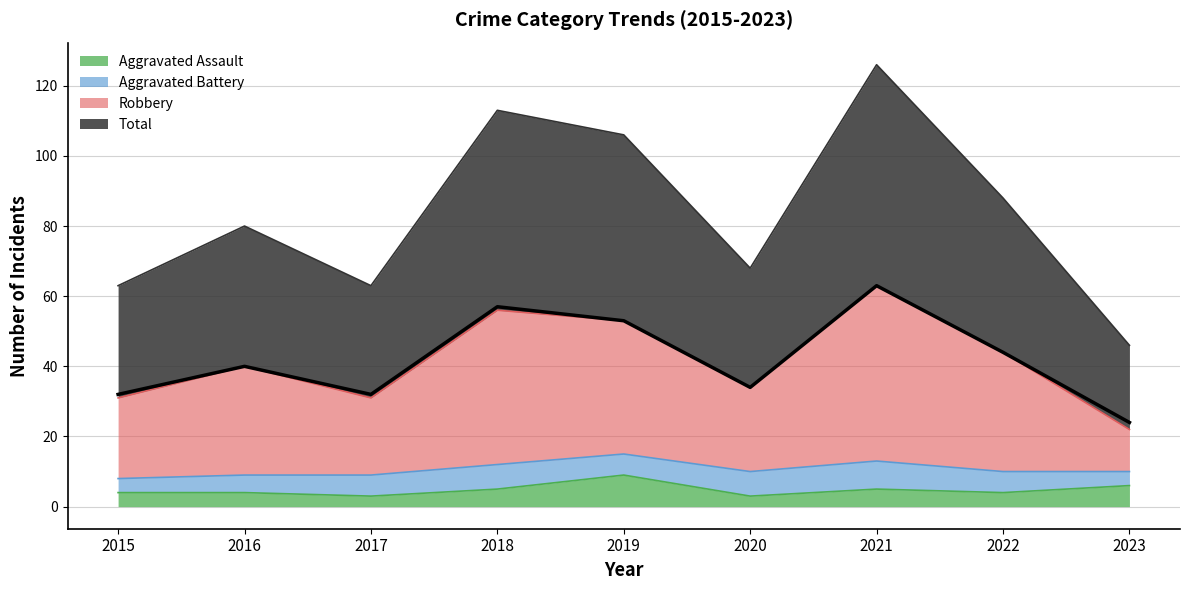

What is the maximum value for Aggravated Assault?

9